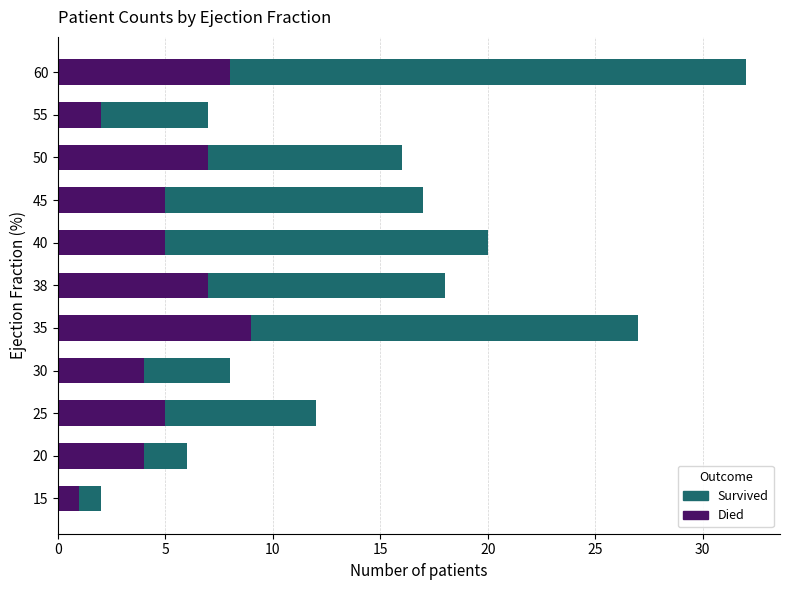

What are all the series names shown in the legend?

Survived, Died